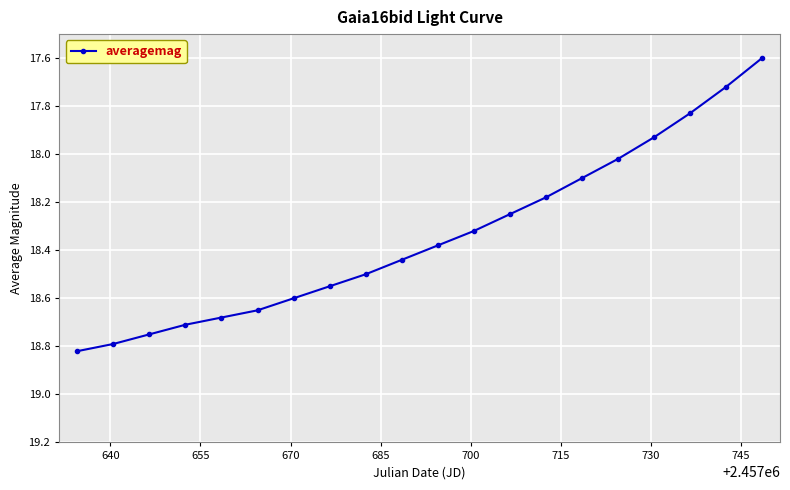

True or false: there are more than 2 points higher than both neighbors.

False